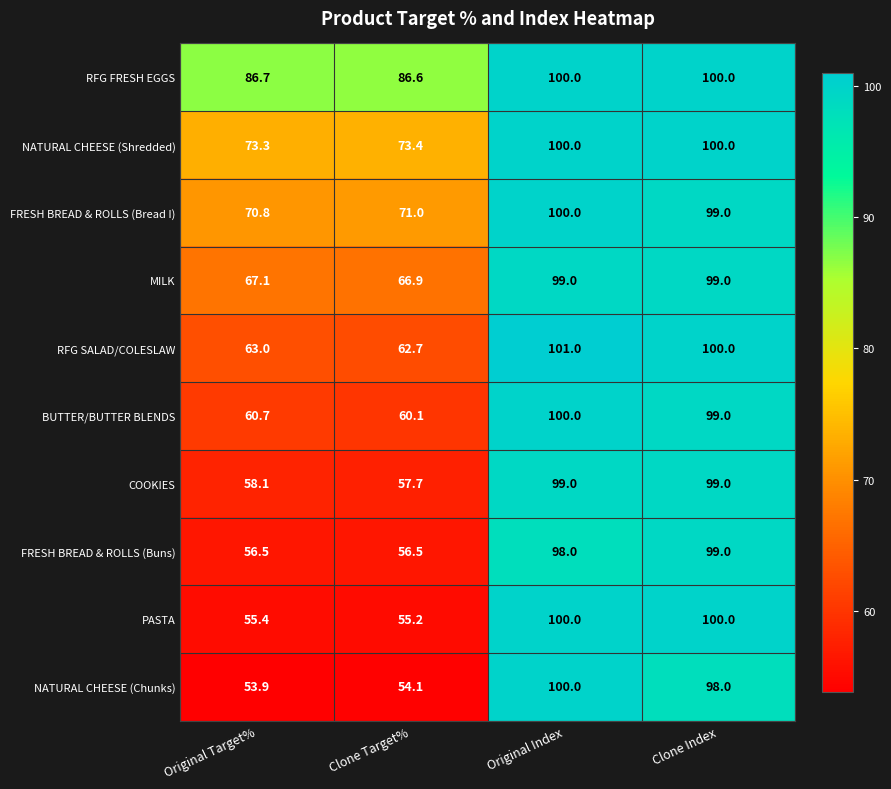

The NATURAL CHEESE (Shredded) series shows 128.8 at Original Target%. True or false?

False